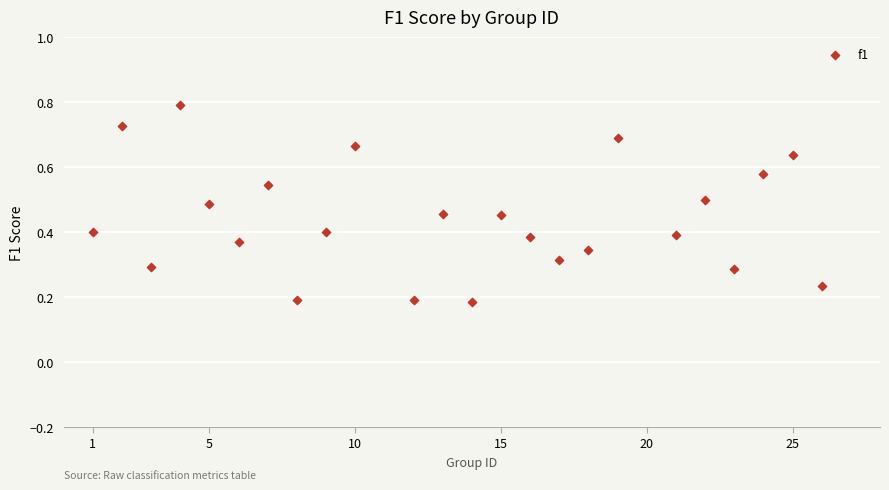

What is the range of X values (max minus min)?

25.0